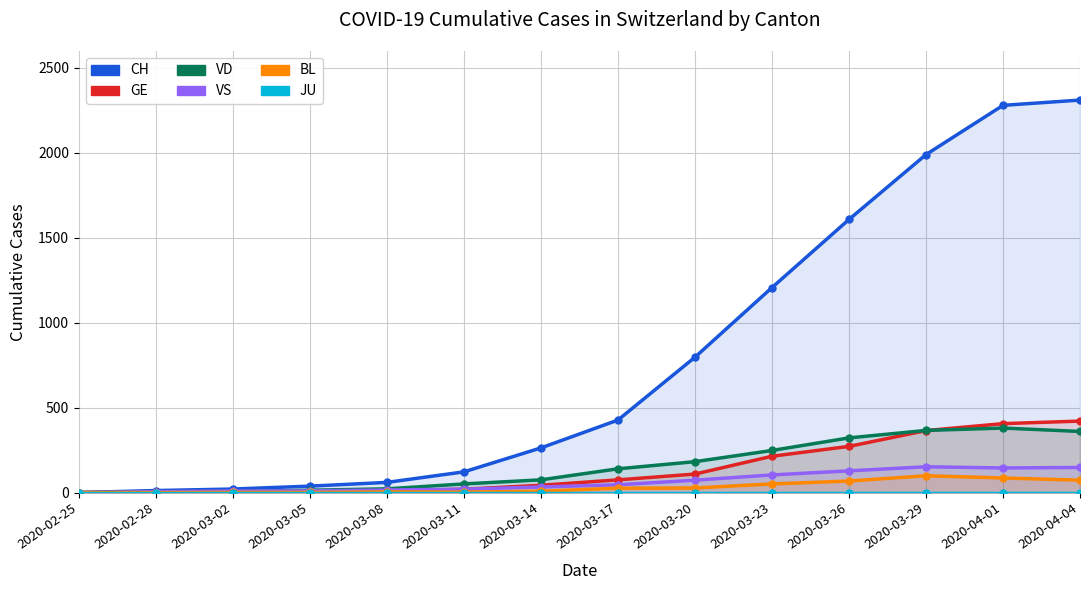

What is the average value of the VS series?

63